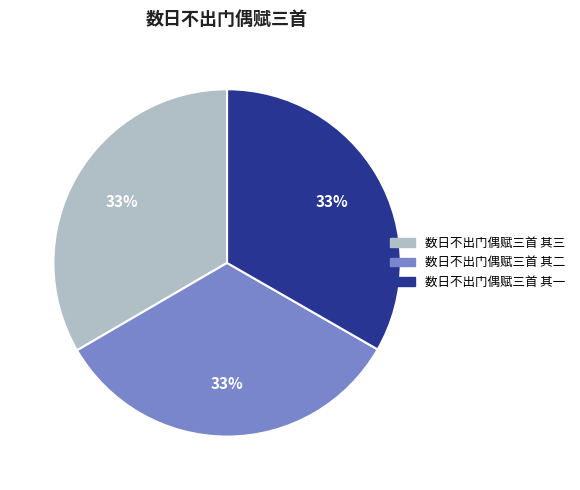

To the nearest percent, what is the average slice percentage?

33%